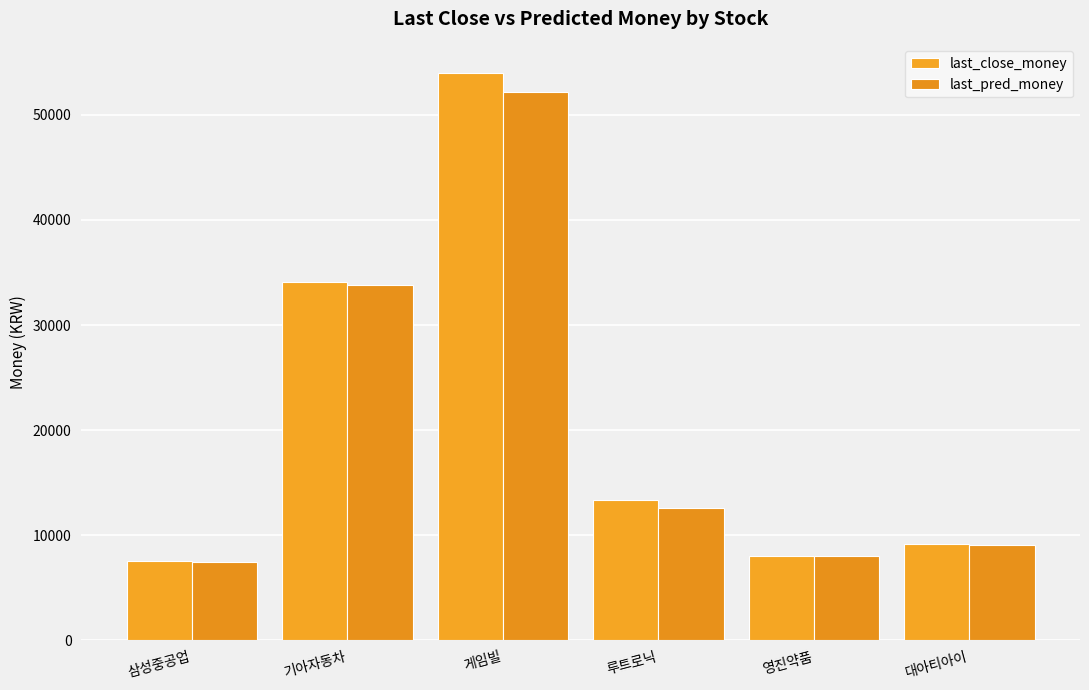

List the labels in order of last_close_money value, largest first.

게임빌, 기아자동차, 루트로닉, 대아티아이, 영진약품, 삼성중공업